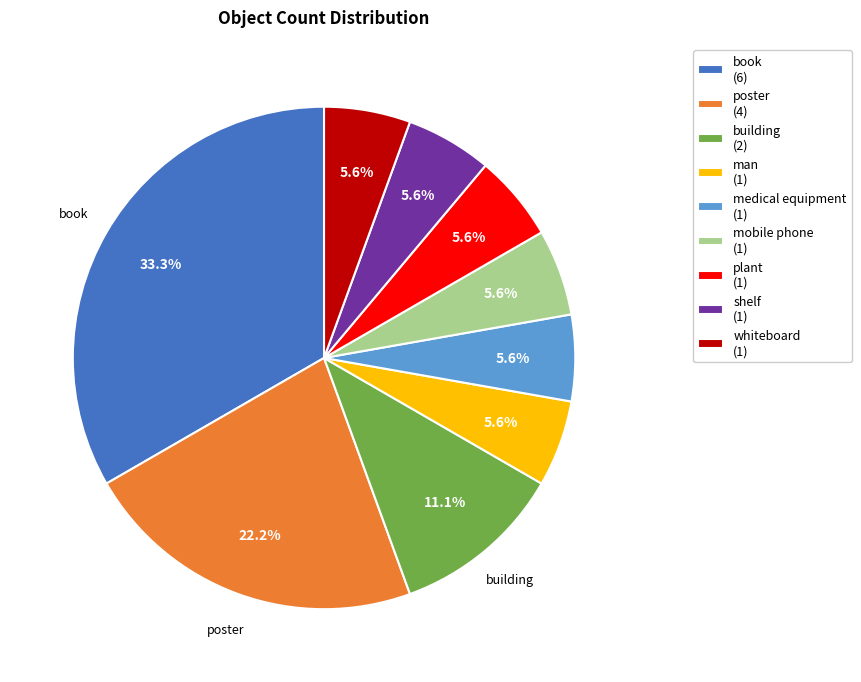

Between poster and building, which is larger?

poster